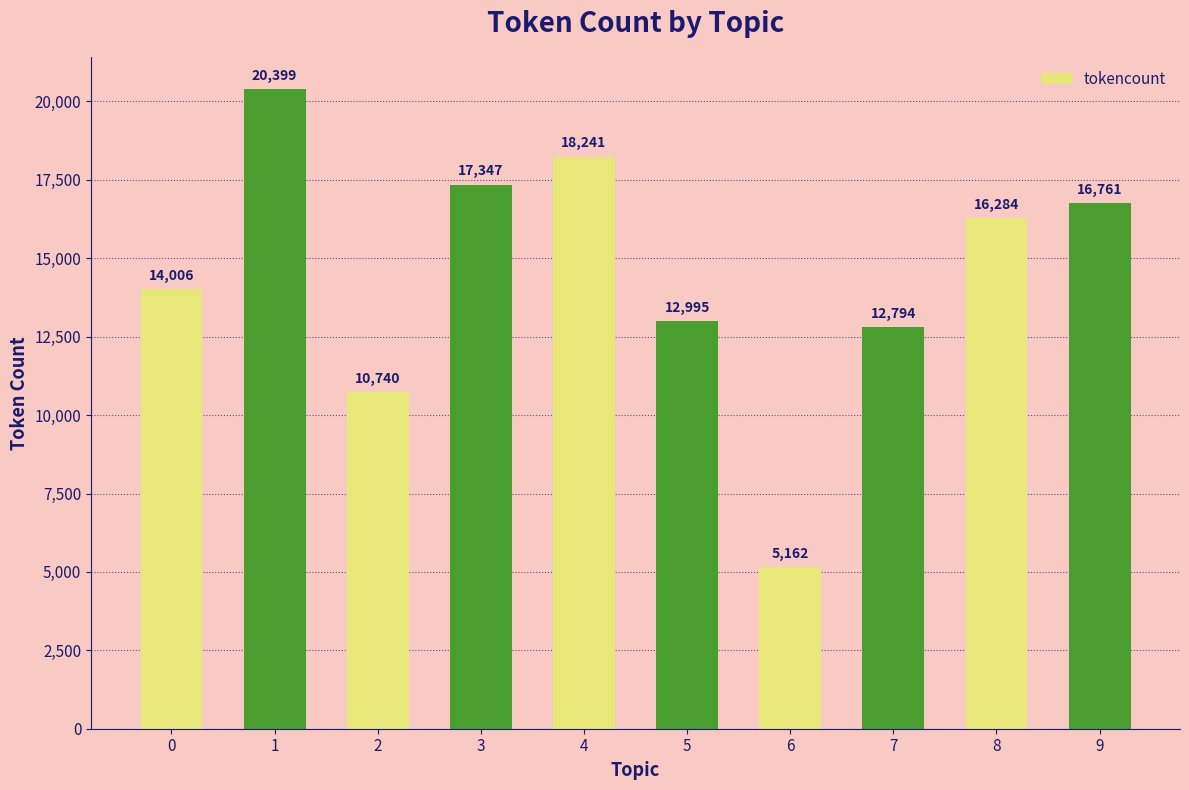

What is the change in value from 0 to 5?

-1011